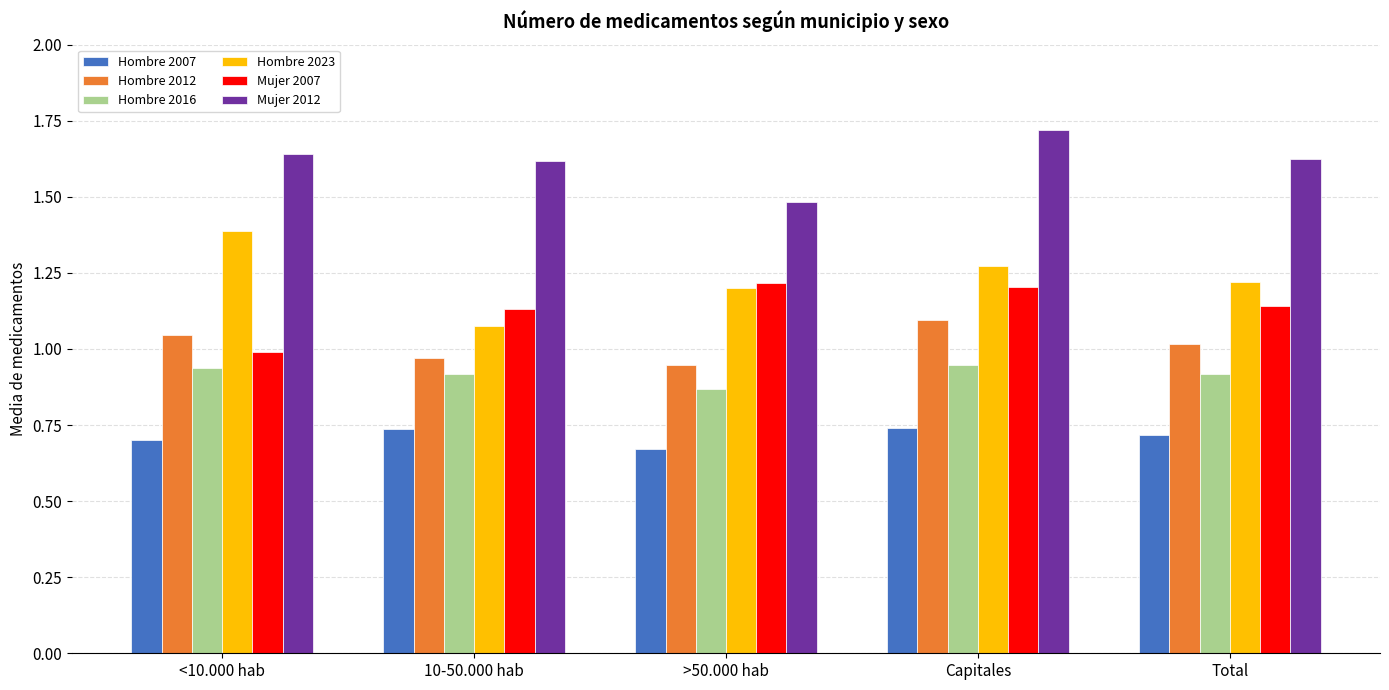

What is the total value across all series at >50.000 hab?

6.4